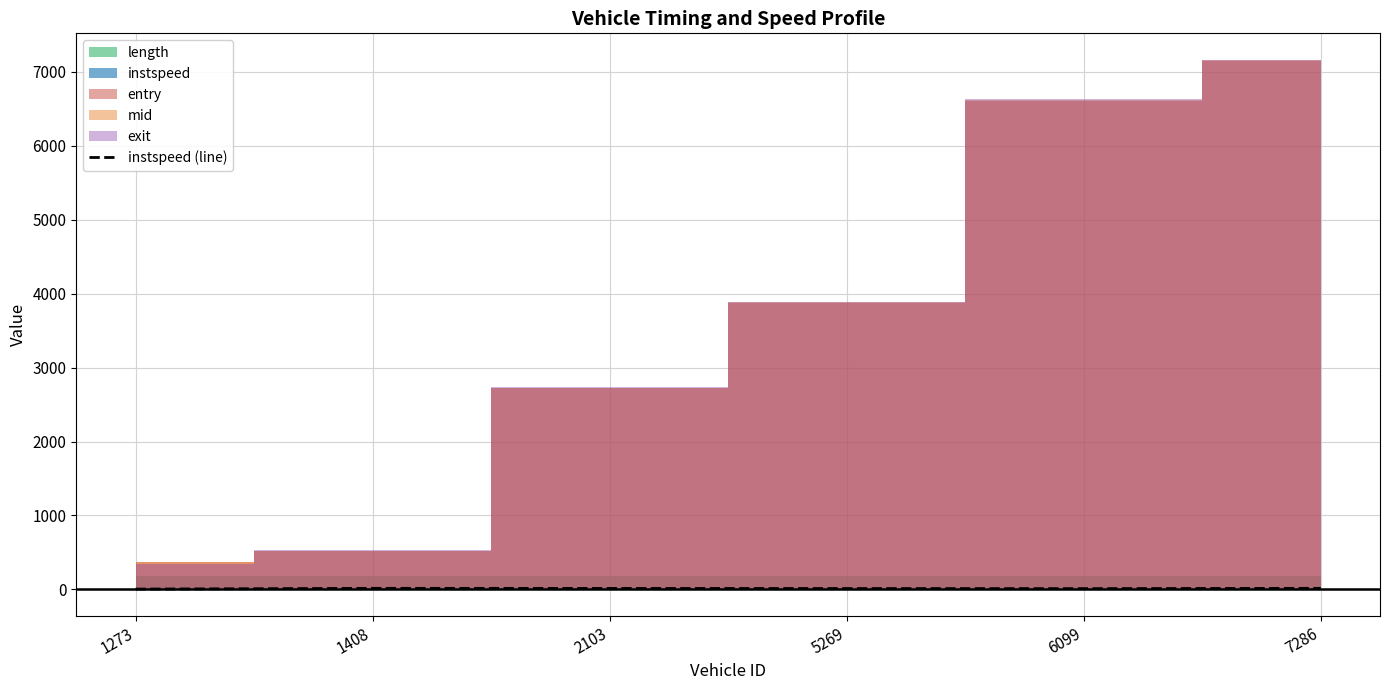

Does the chart display data point markers on the line(s)?

No